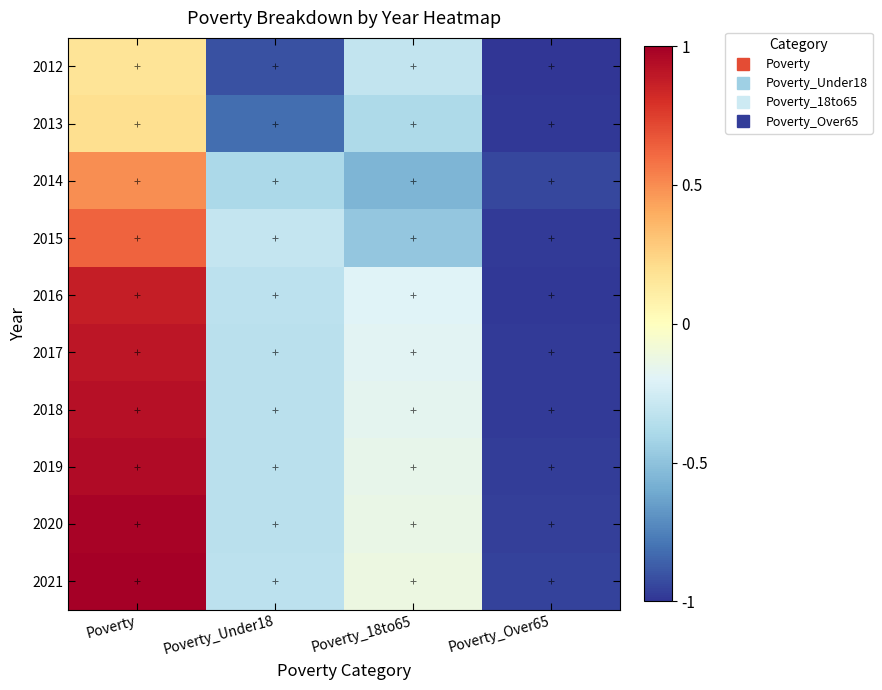

At which category does the chart reach its minimum across all series?

Poverty_Over65